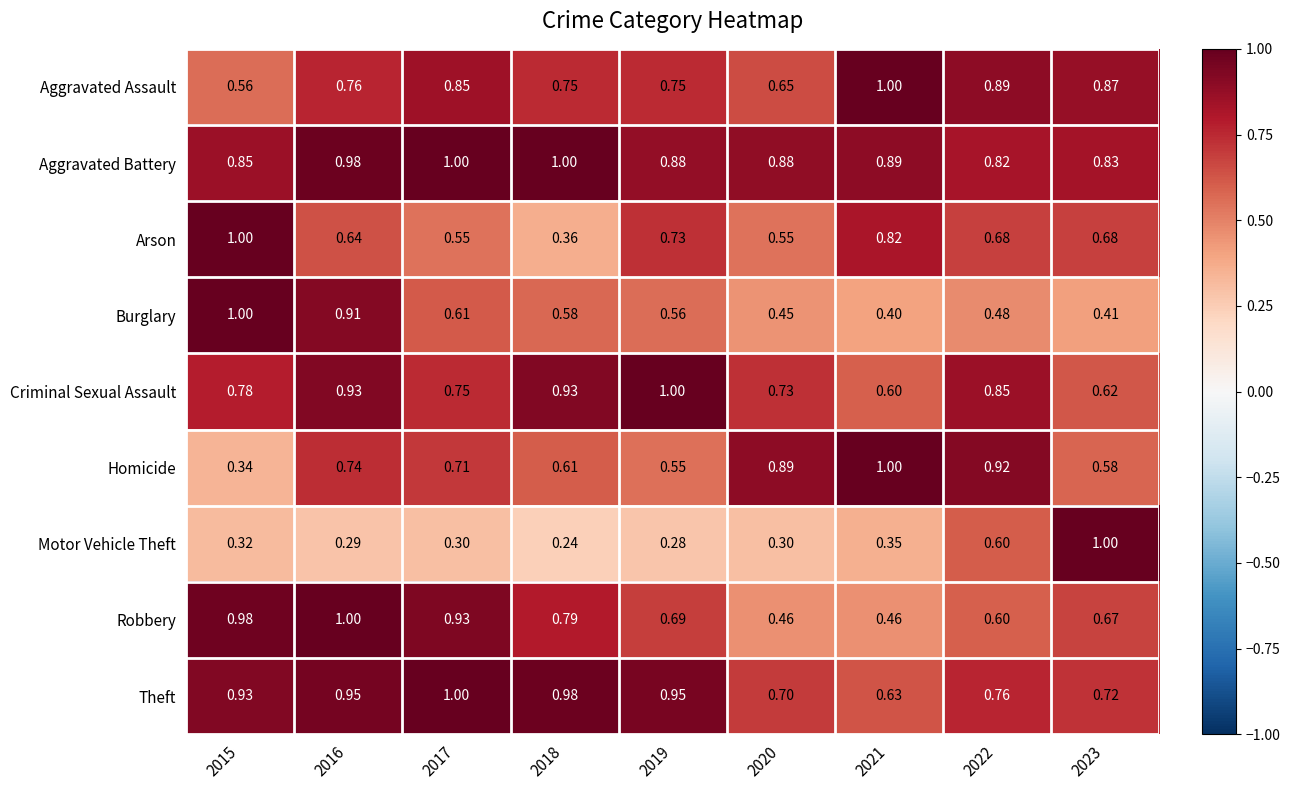

At which category is the sum across all series the highest?

2016